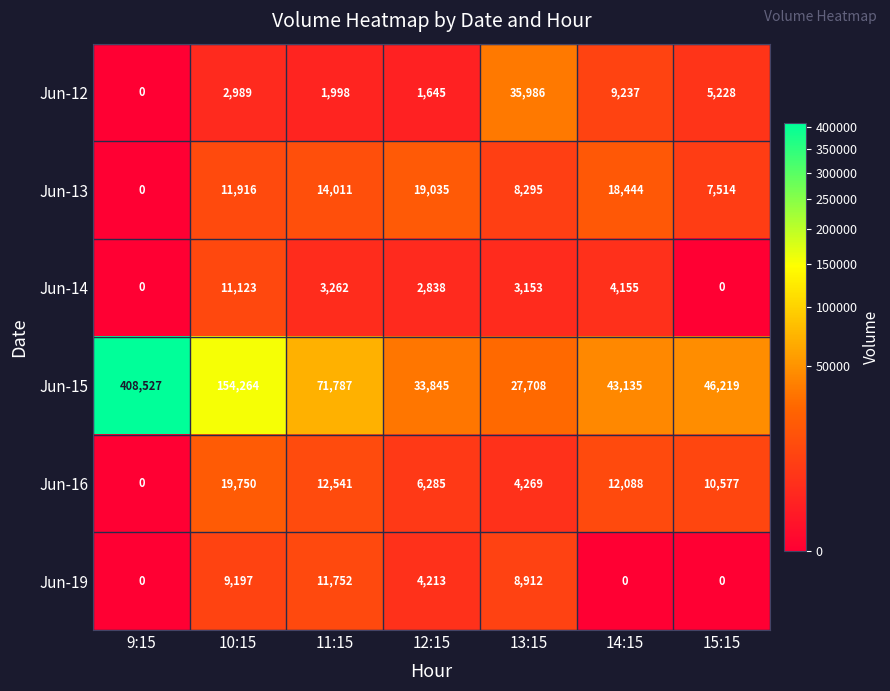

Which series has the widest spread of values?

Jun-15